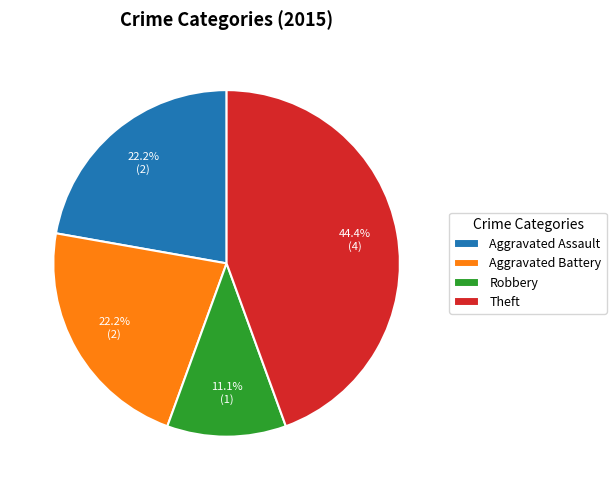

To the nearest percent, what is the combined percentage of Robbery and Aggravated Battery?

33%